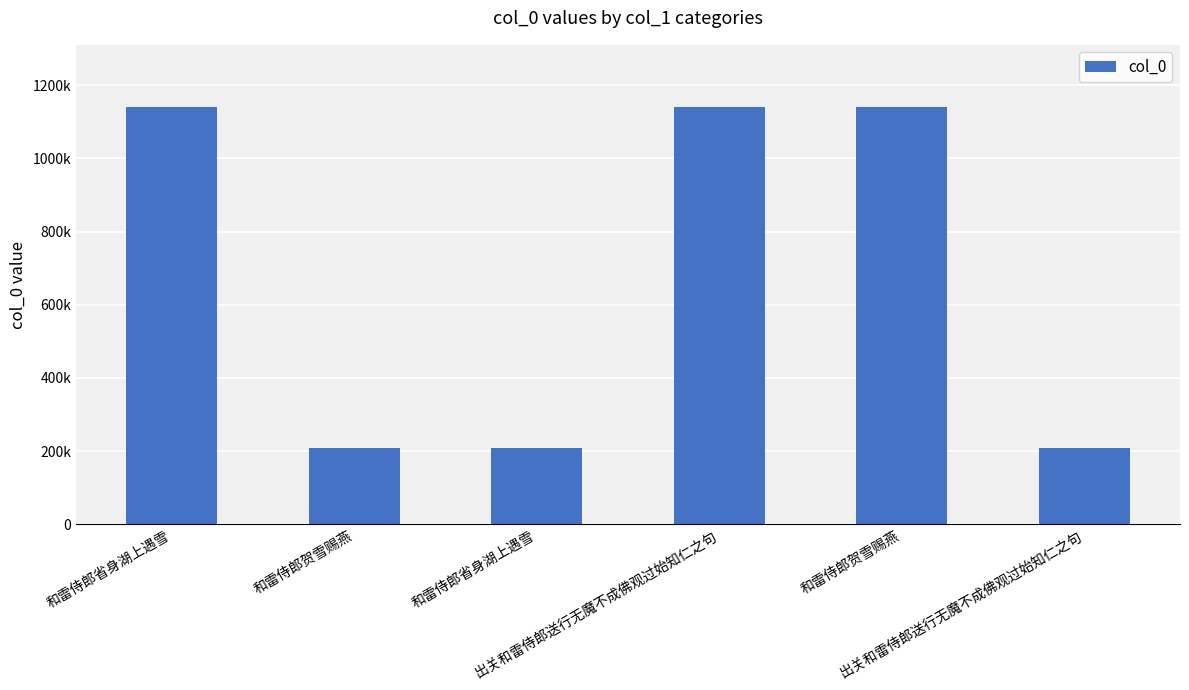

Reading left to right, extract all data points from this chart.

和雷侍郎省身湖上遇雪=1139233	和雷侍郎贺雪赐燕=209372	和雷侍郎省身湖上遇雪=209576	出关和雷侍郎送行无魔不成佛观过始知仁之句=1139312	和雷侍郎贺雪赐燕=1139366	出关和雷侍郎送行无魔不成佛观过始知仁之句=209519